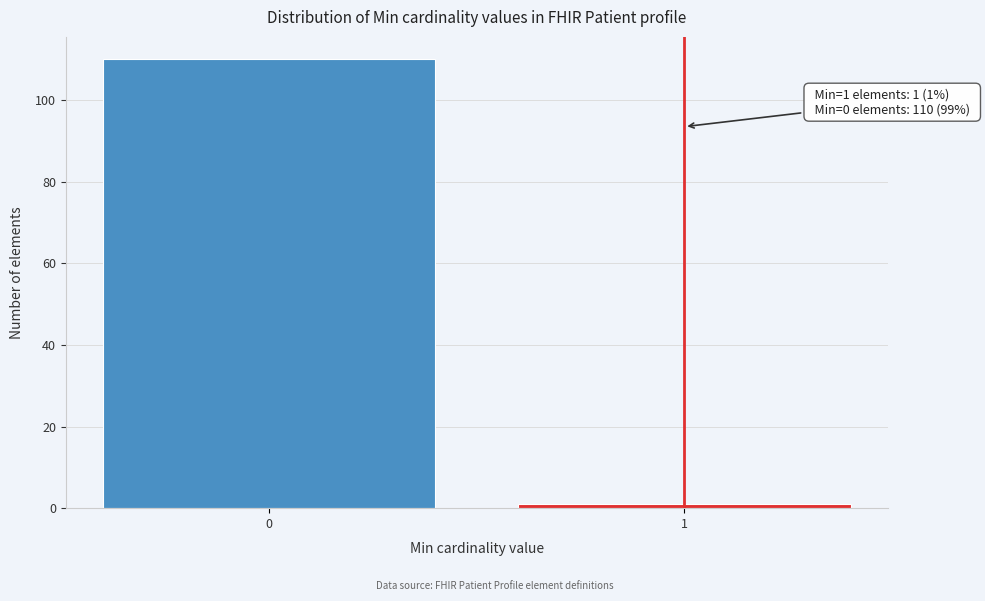

Reading left to right, what are all the values shown in this chart?

110	1